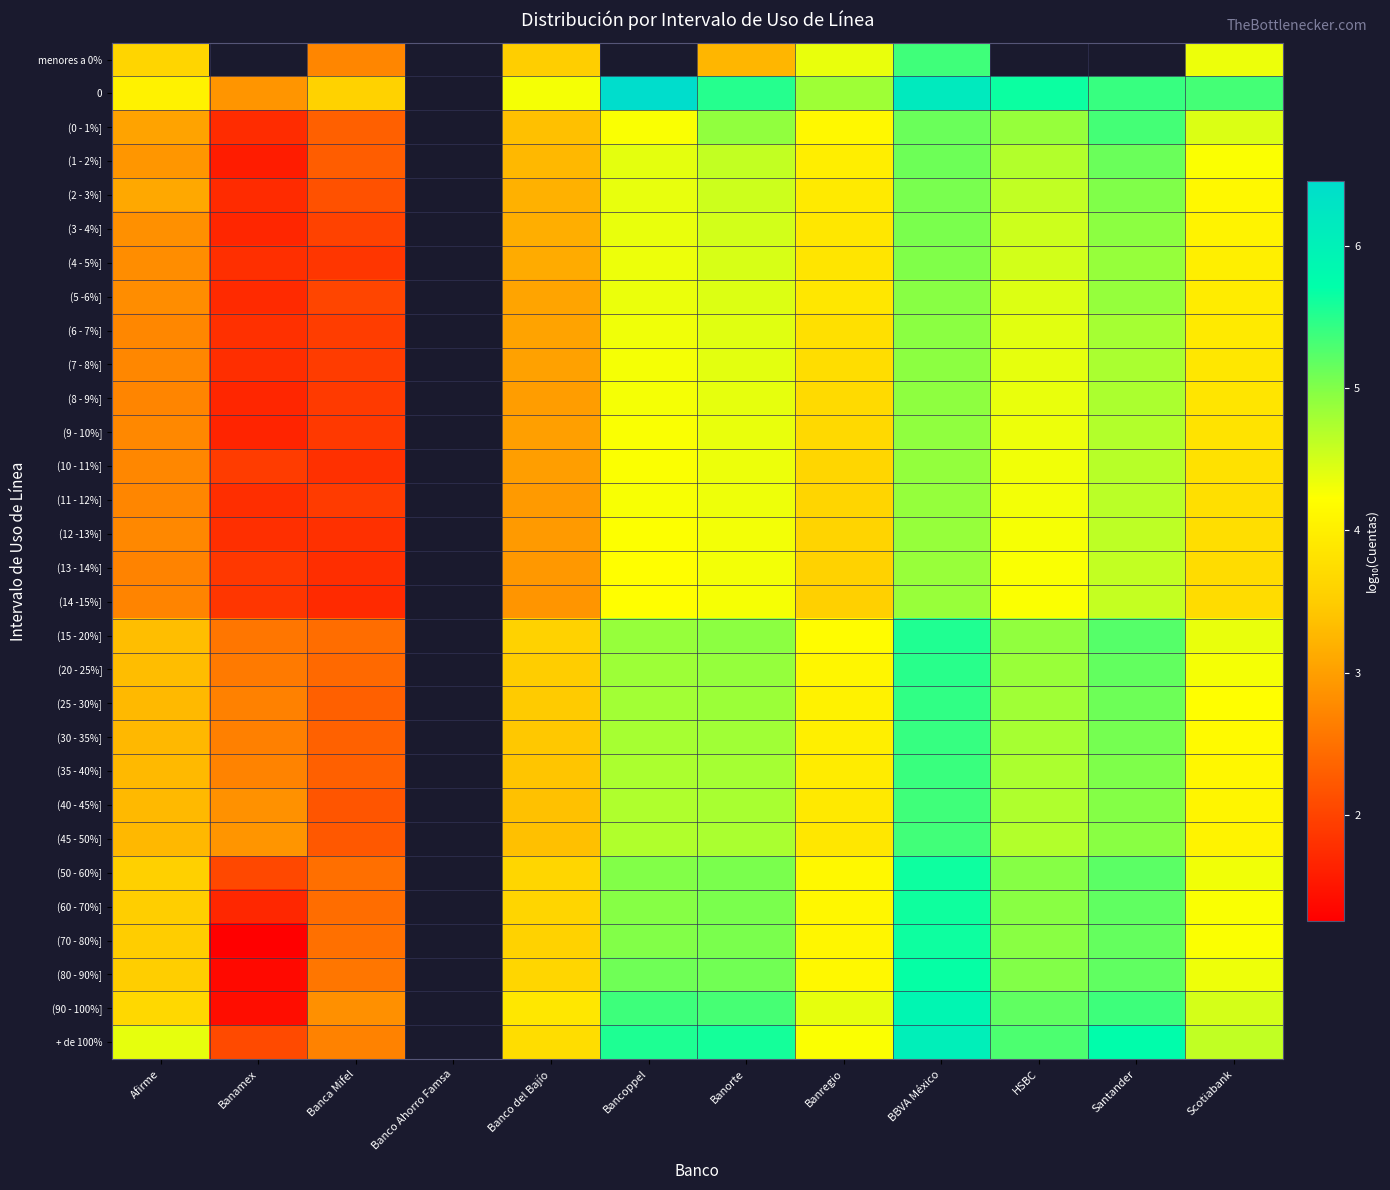

What is the minimum value shown in the chart?

1.3